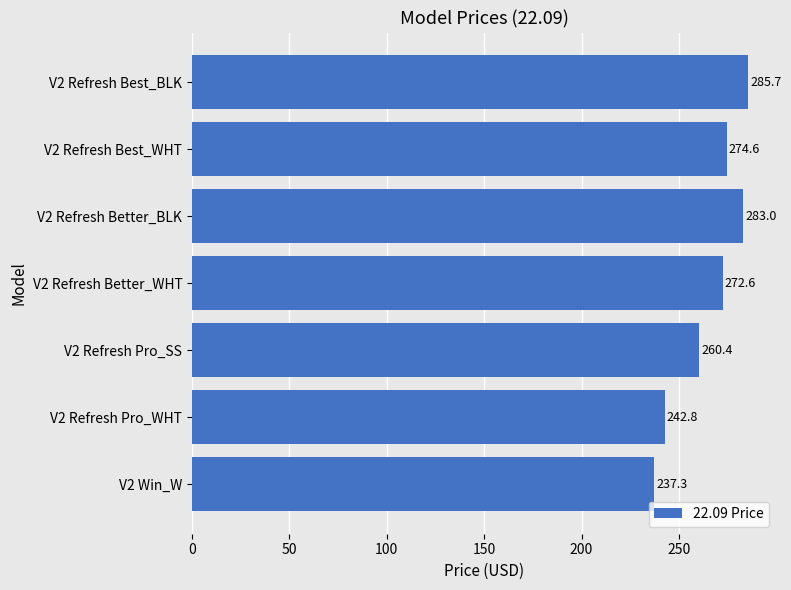

Does the chart contain any negative values?

No